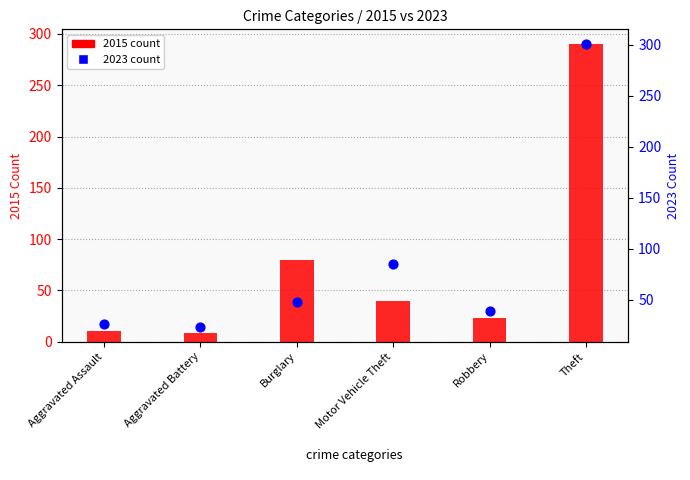

What is the total value across all series at Theft?

591